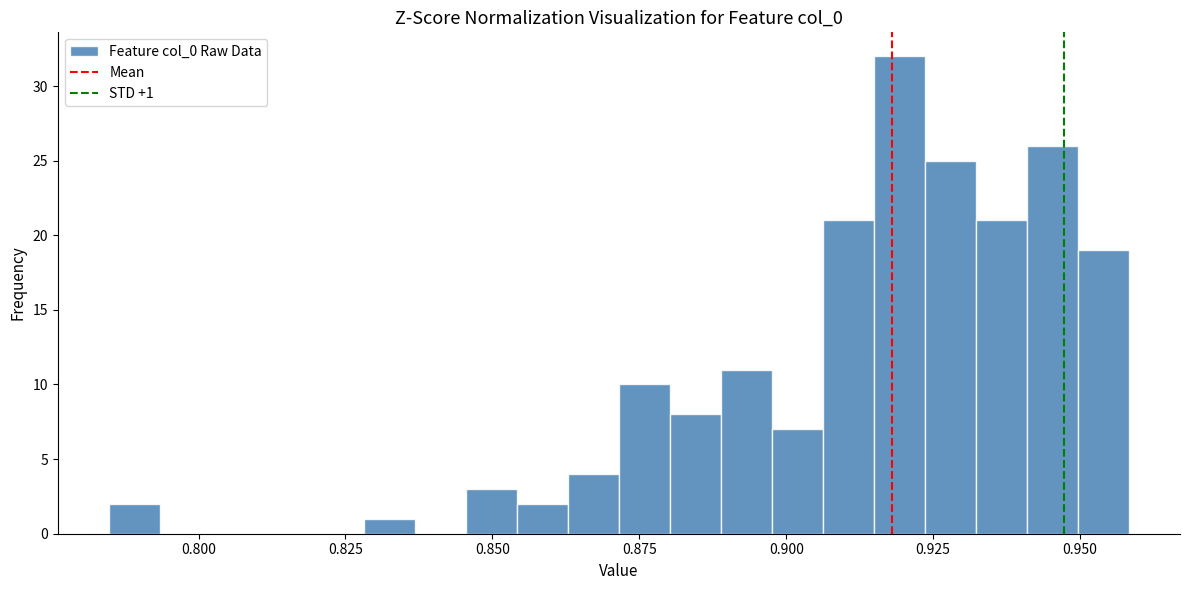

Around what value on the x-axis is the tallest bar? Give the approximate position of its centre, as read against the axis.

0.920